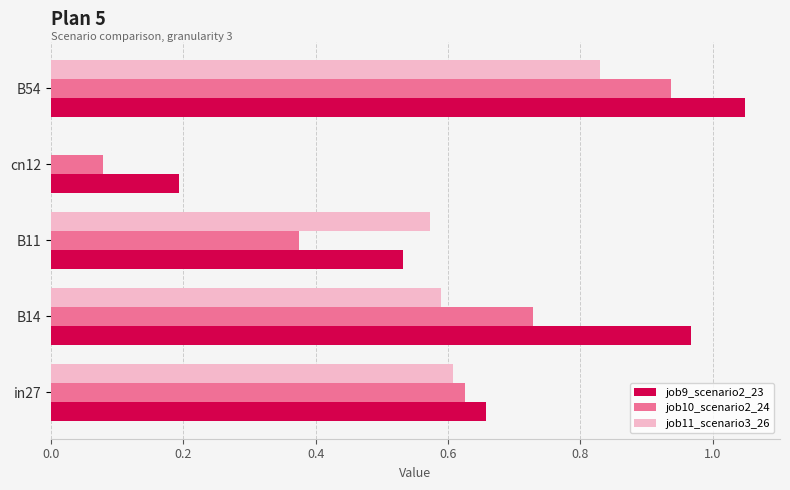

At which category is the sum across all series the highest?

B54